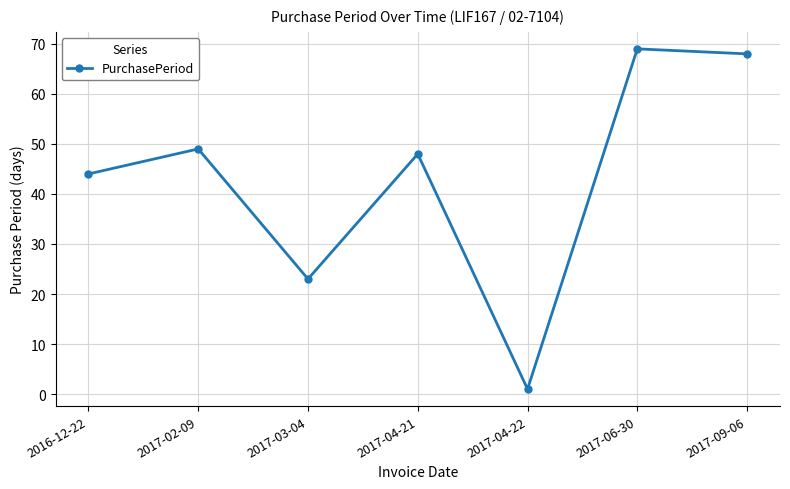

How many categories are shown in the chart?

7